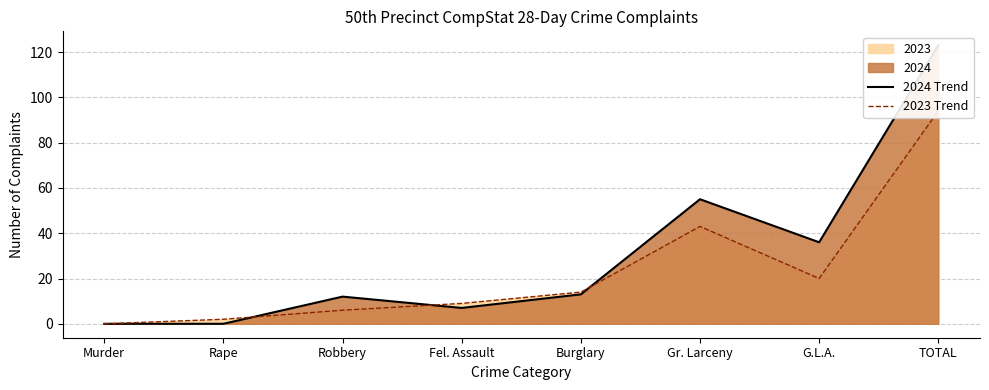

Where is the first local maximum for 2023 Trend?

Gr. Larceny